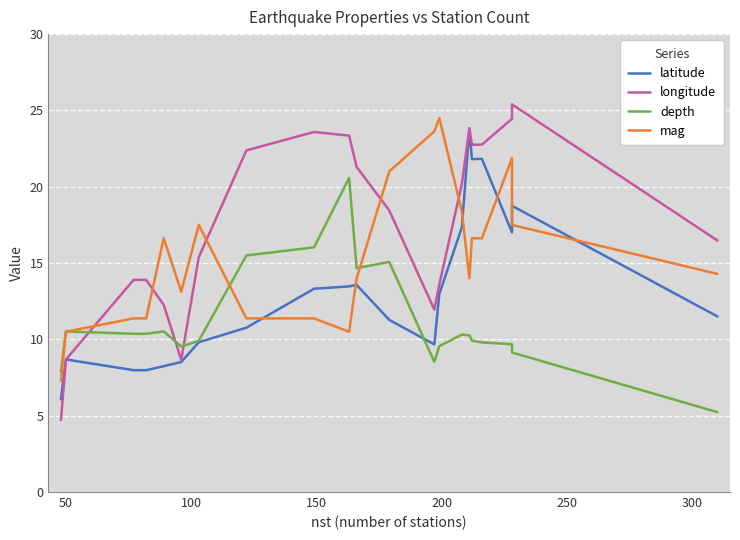

How many lines are shown in the chart?

4